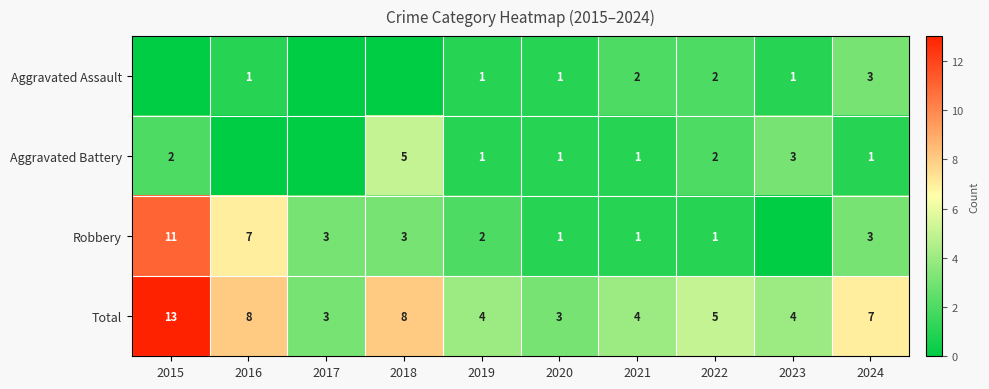

How many Total values are between 4 and 8?

7